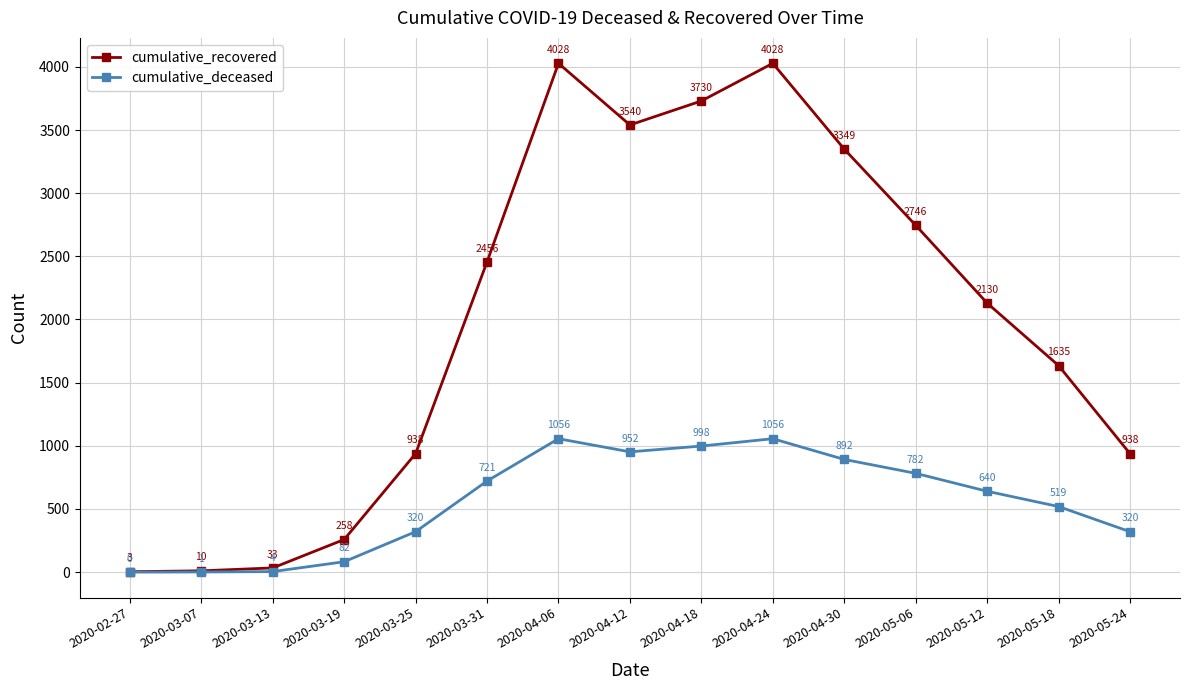

What is the difference between the highest and lowest values at 2020-05-24?

618